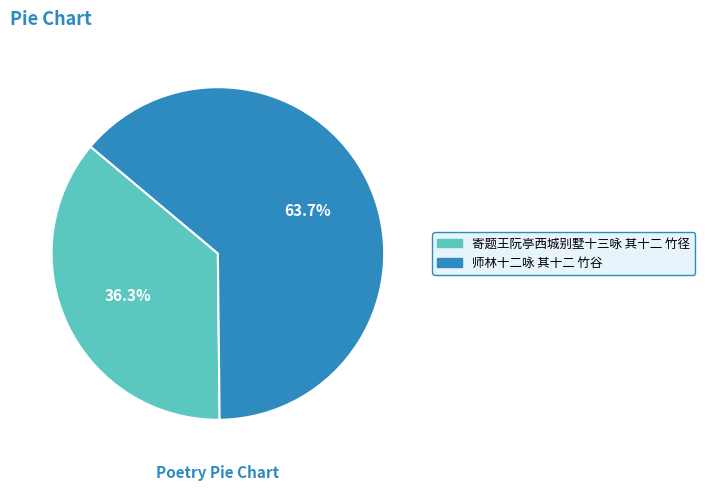

Is it true that 师林十二咏 其十二 竹谷 is 64% of the pie?

True